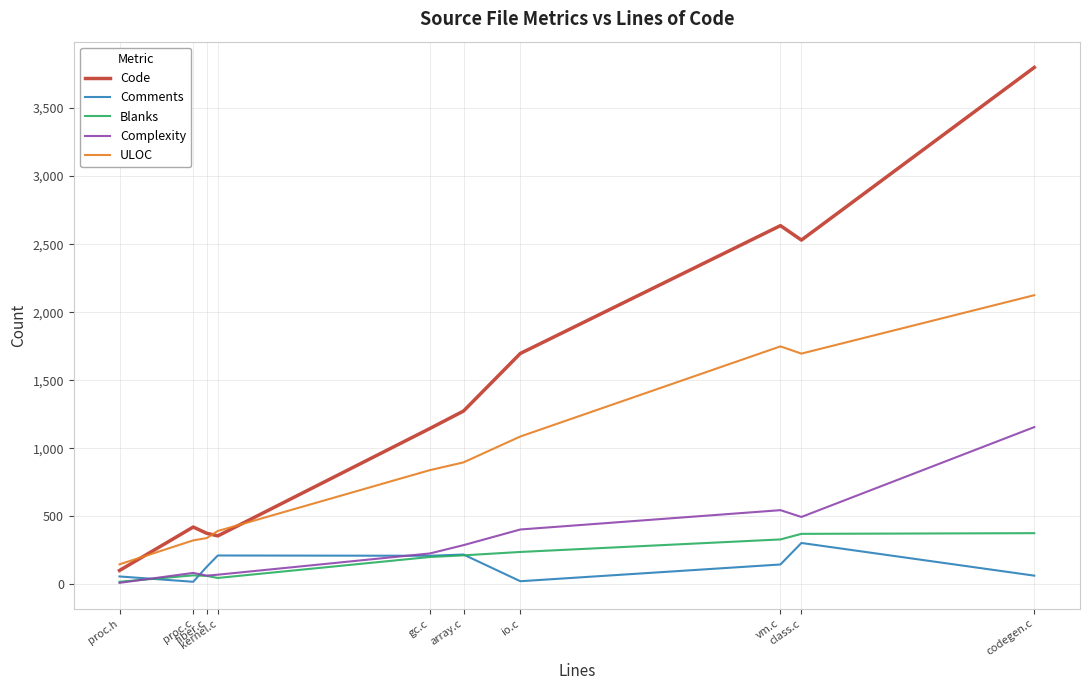

Which series has the largest range (max minus min)?

Code